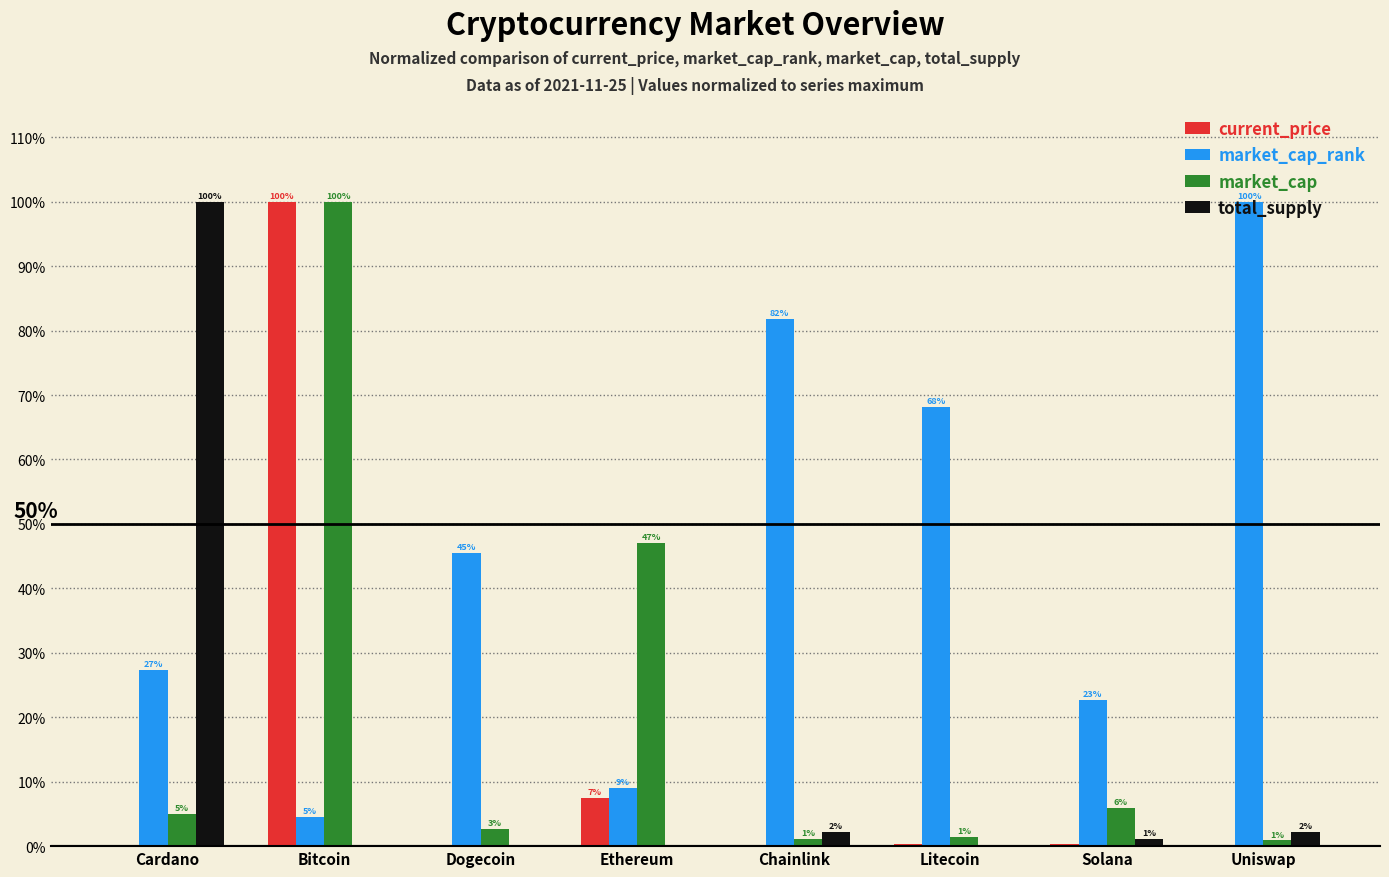

Which series has the largest total across all categories?

market_cap_rank